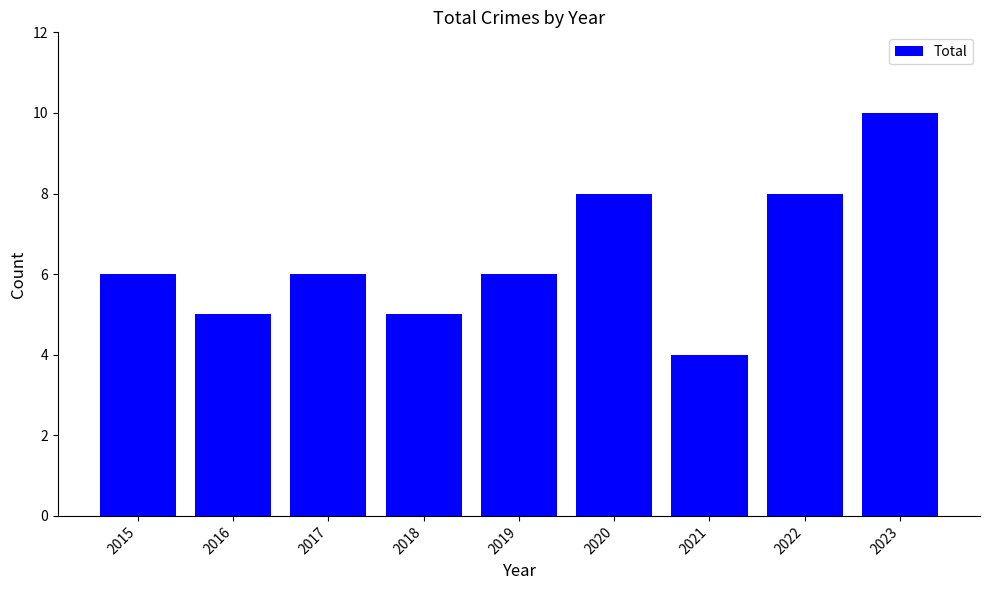

How many series are shown in this chart?

1